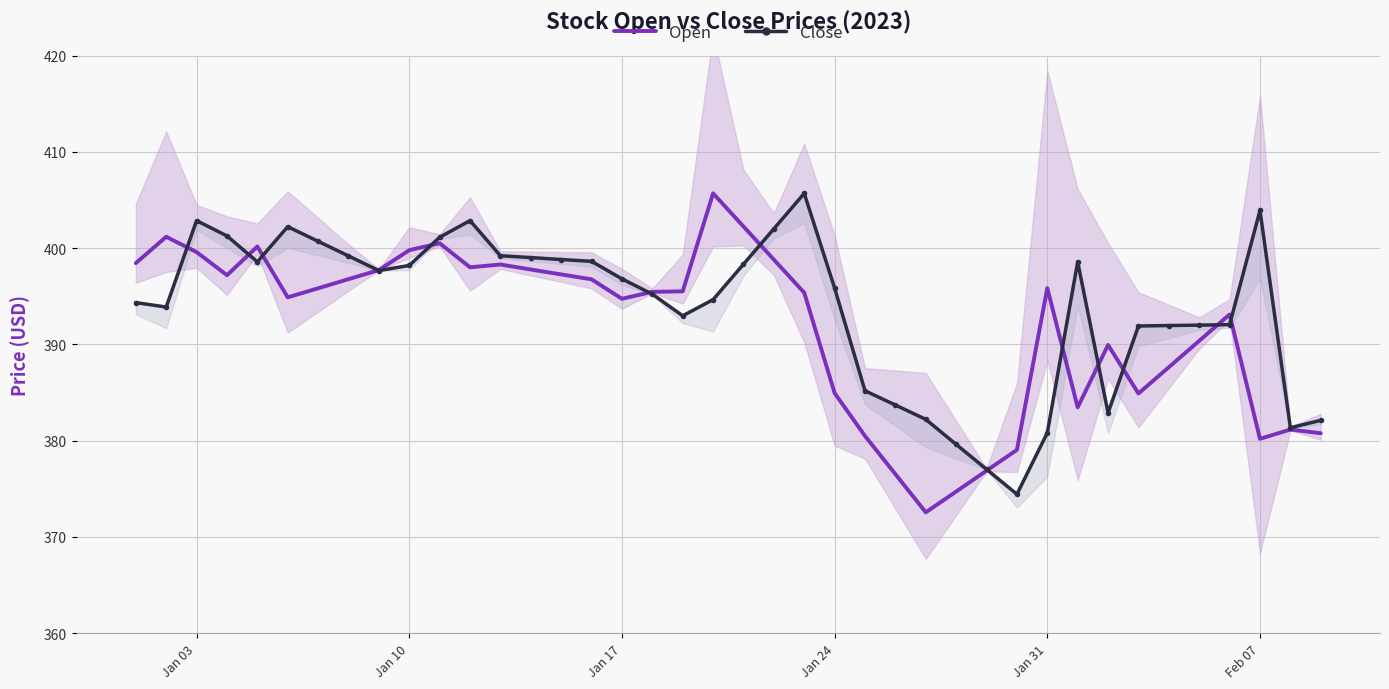

How many values in the Open series are below 395?

18